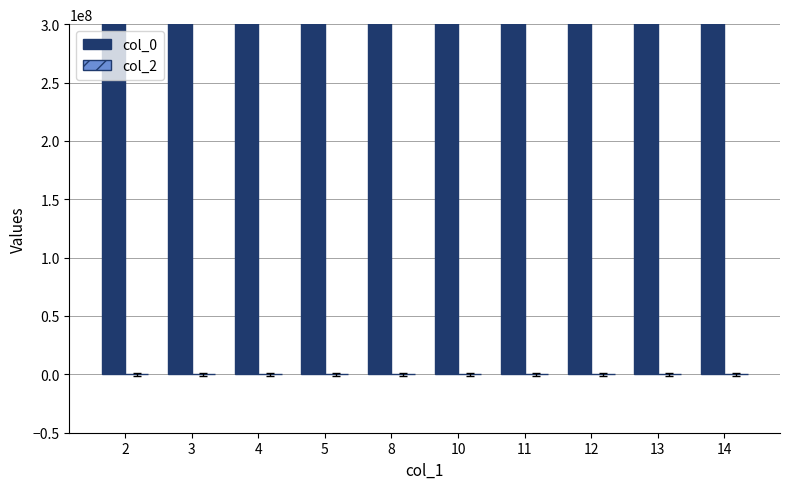

The col_0 series shows 2583637348 at 3. True or false?

False